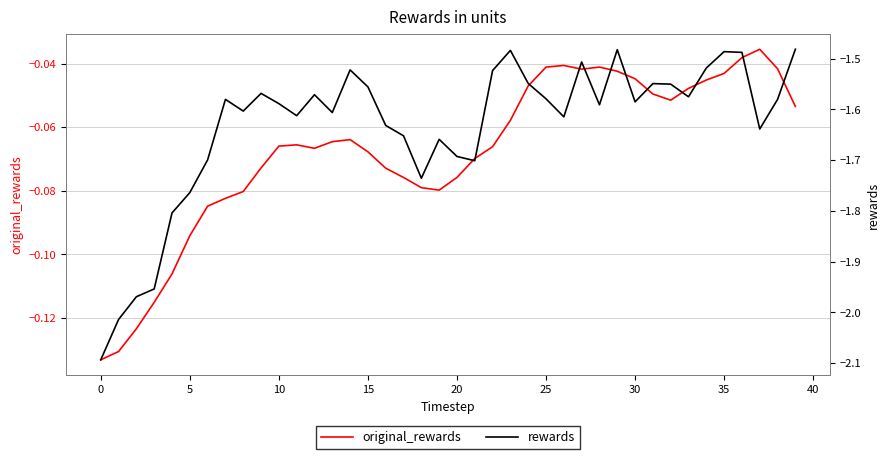

What is the lowest value of the rewards series?

-2.1